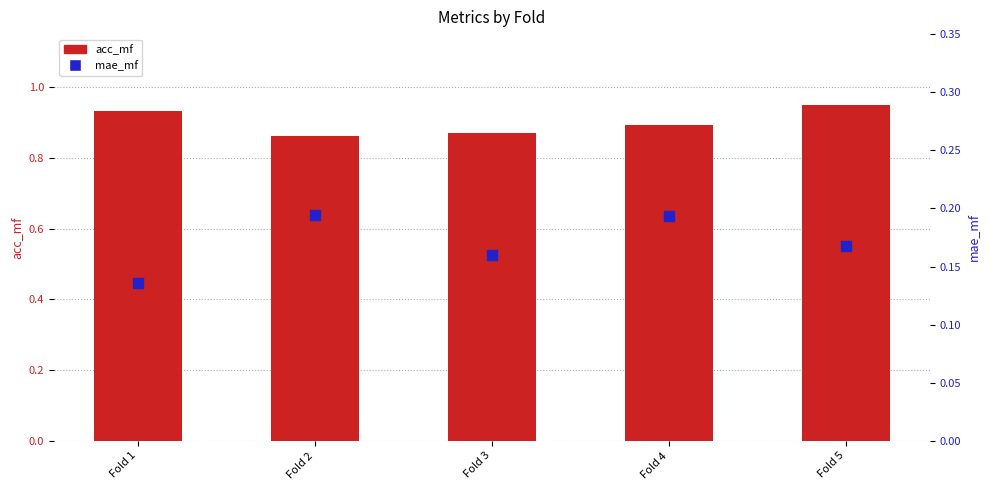

At how many categories does at least one series exceed 0?

5